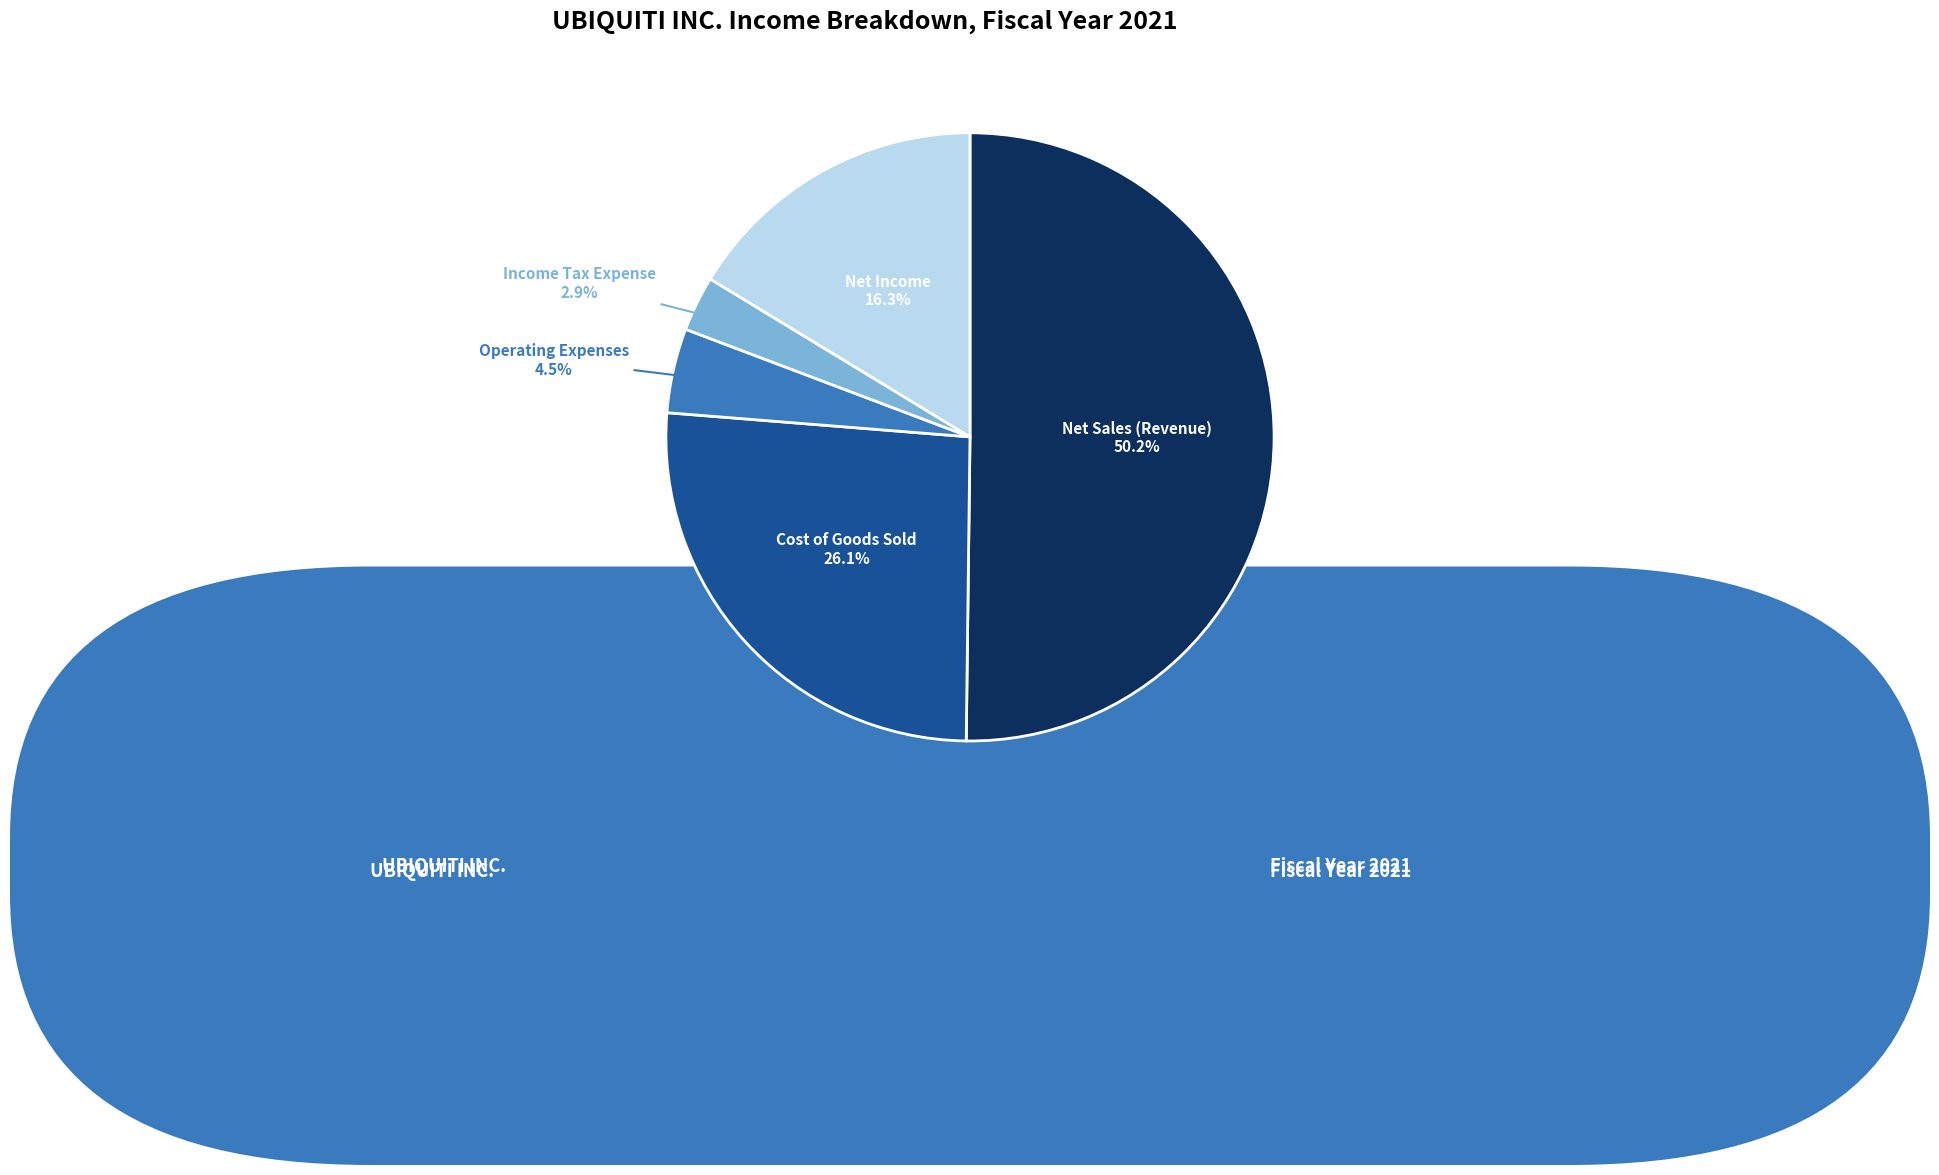

Rank the categories by value from highest to lowest.

Net Sales (Revenue), Cost of Goods Sold, Net Income, Operating Expenses, Income Tax Expense